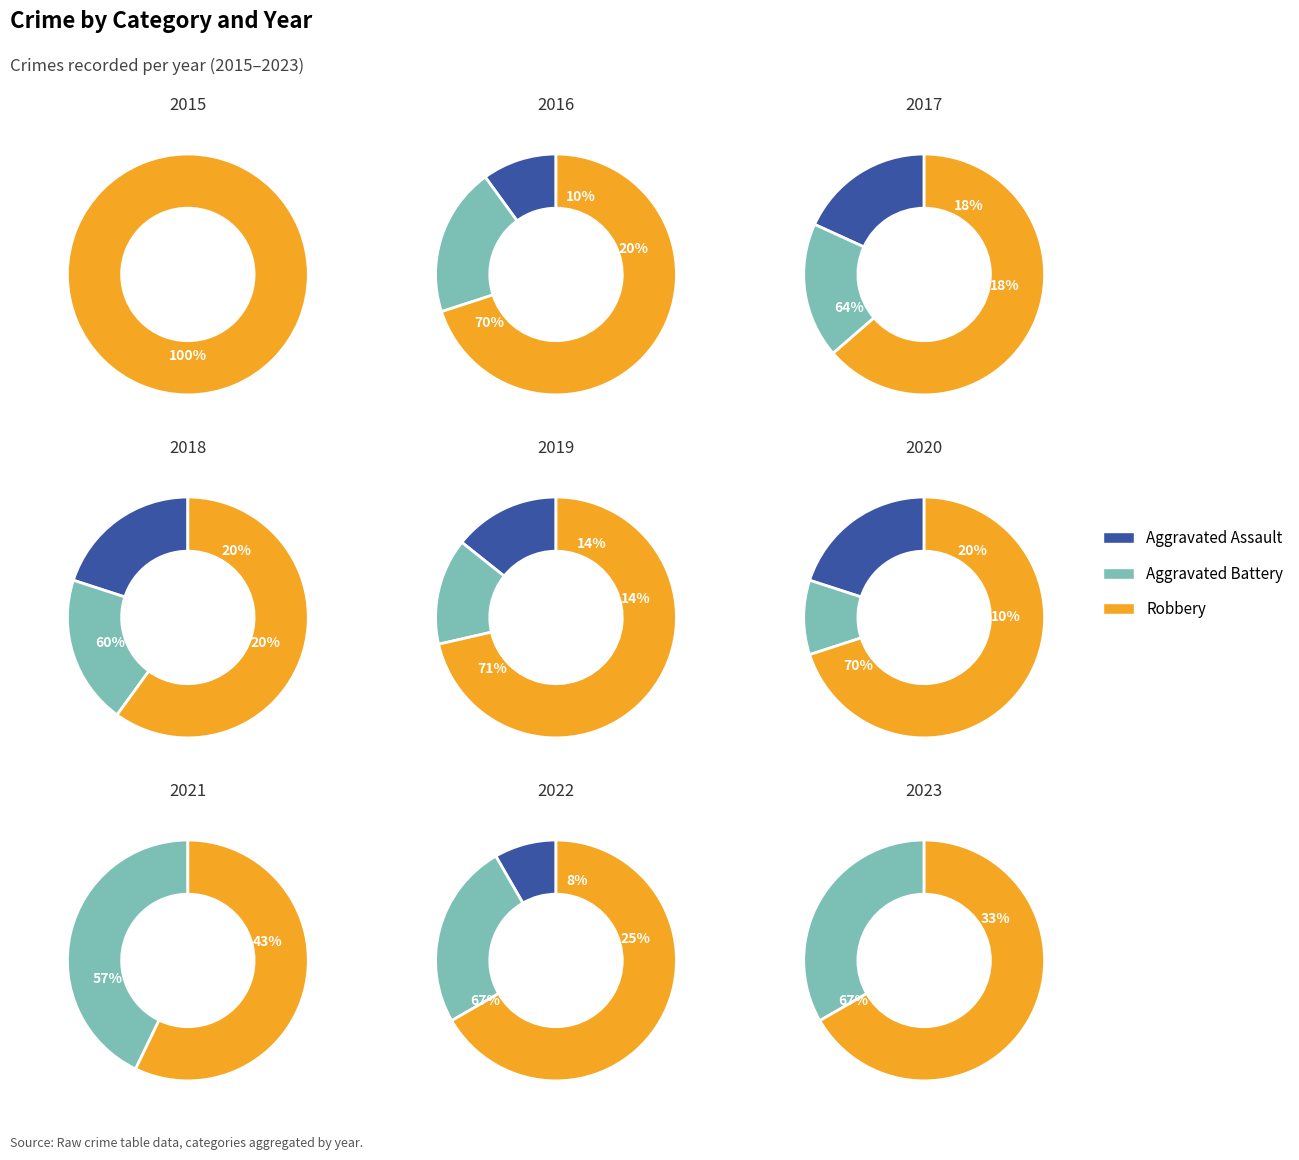

The 2016 slice represents 13% of the pie. True or false?

True